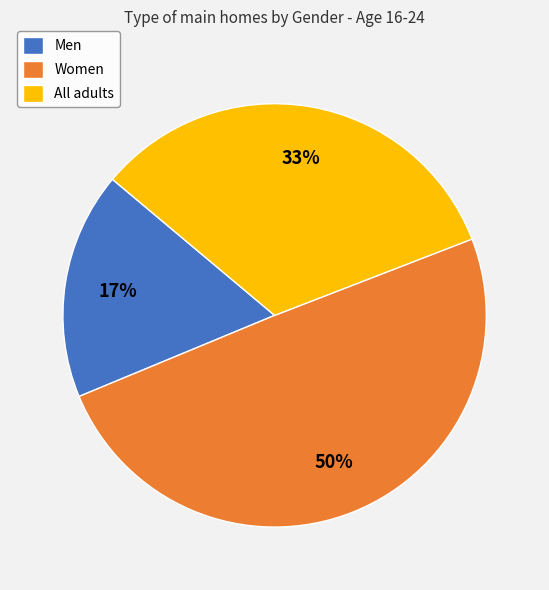

Is Men the majority of the pie?

No